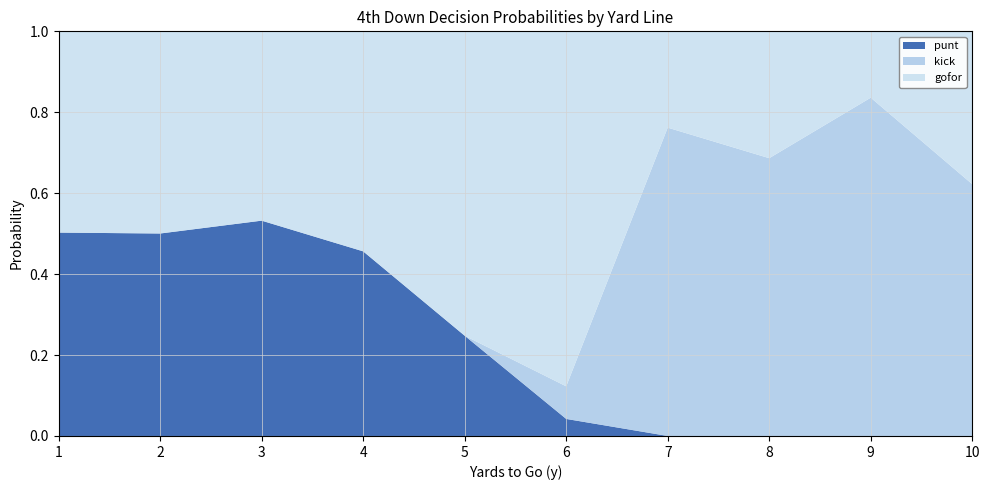

Which category has the highest value in the punt series?

3